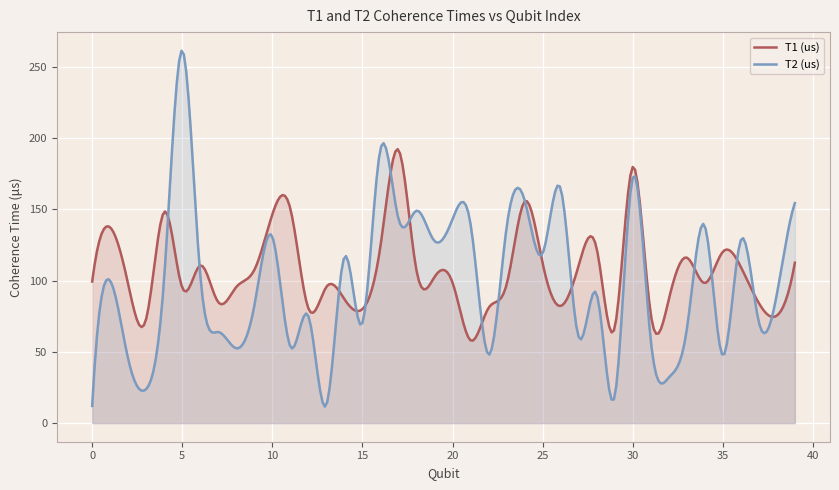

What is the approximate value of T2 (us) at 12?

75.0